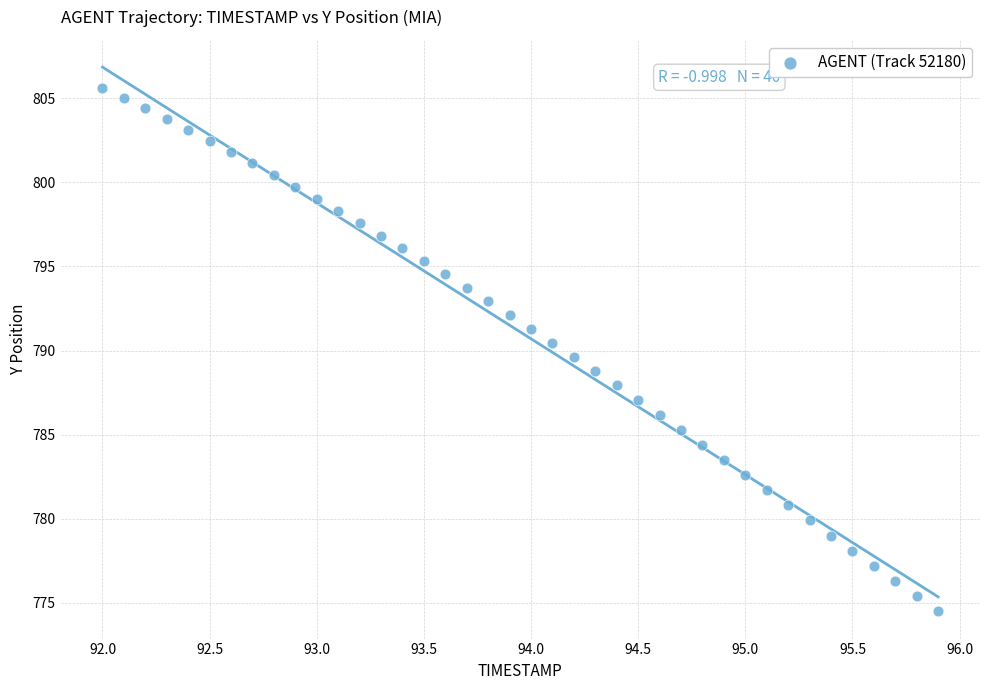

What is the range of Y values (max minus min)?

31.2